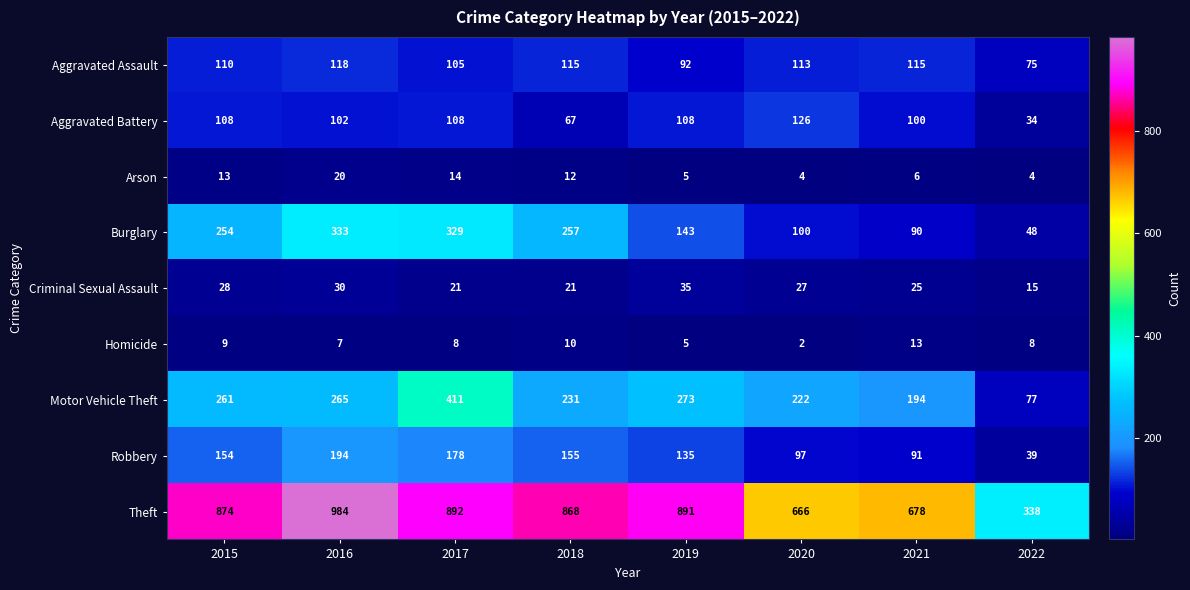

How many series are shown in this chart?

9